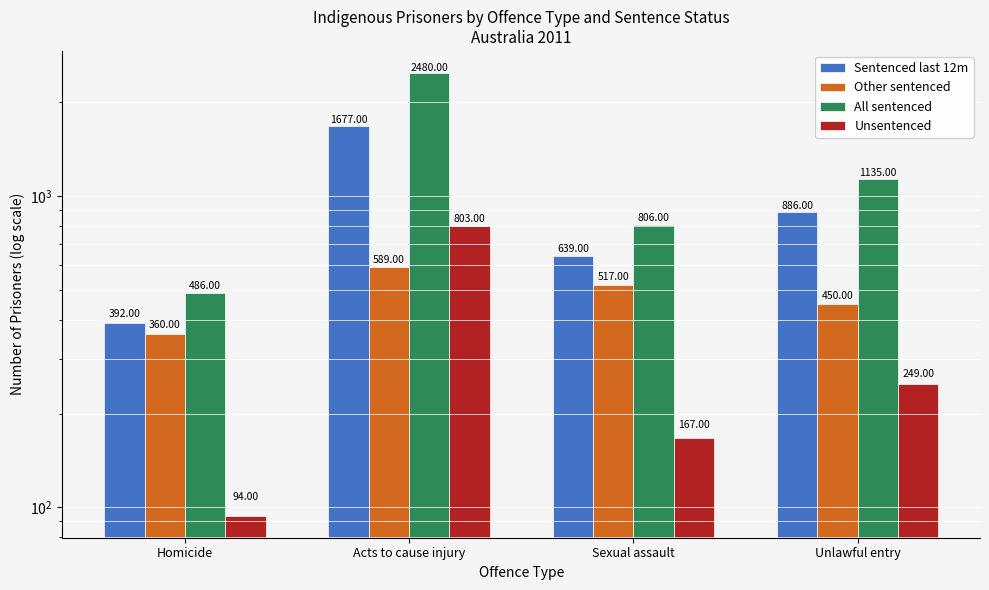

Where is Unsentenced nearest to the value 448?

Unlawful entry